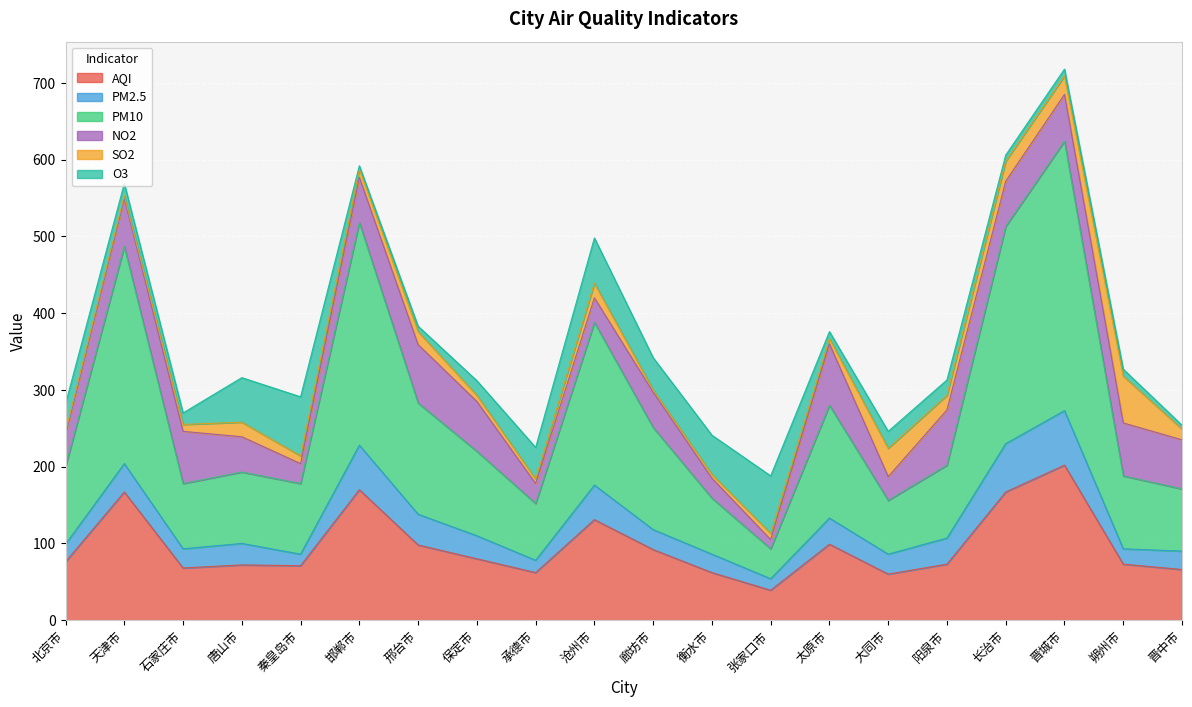

At which category does SO2 reach its first local peak?

唐山市